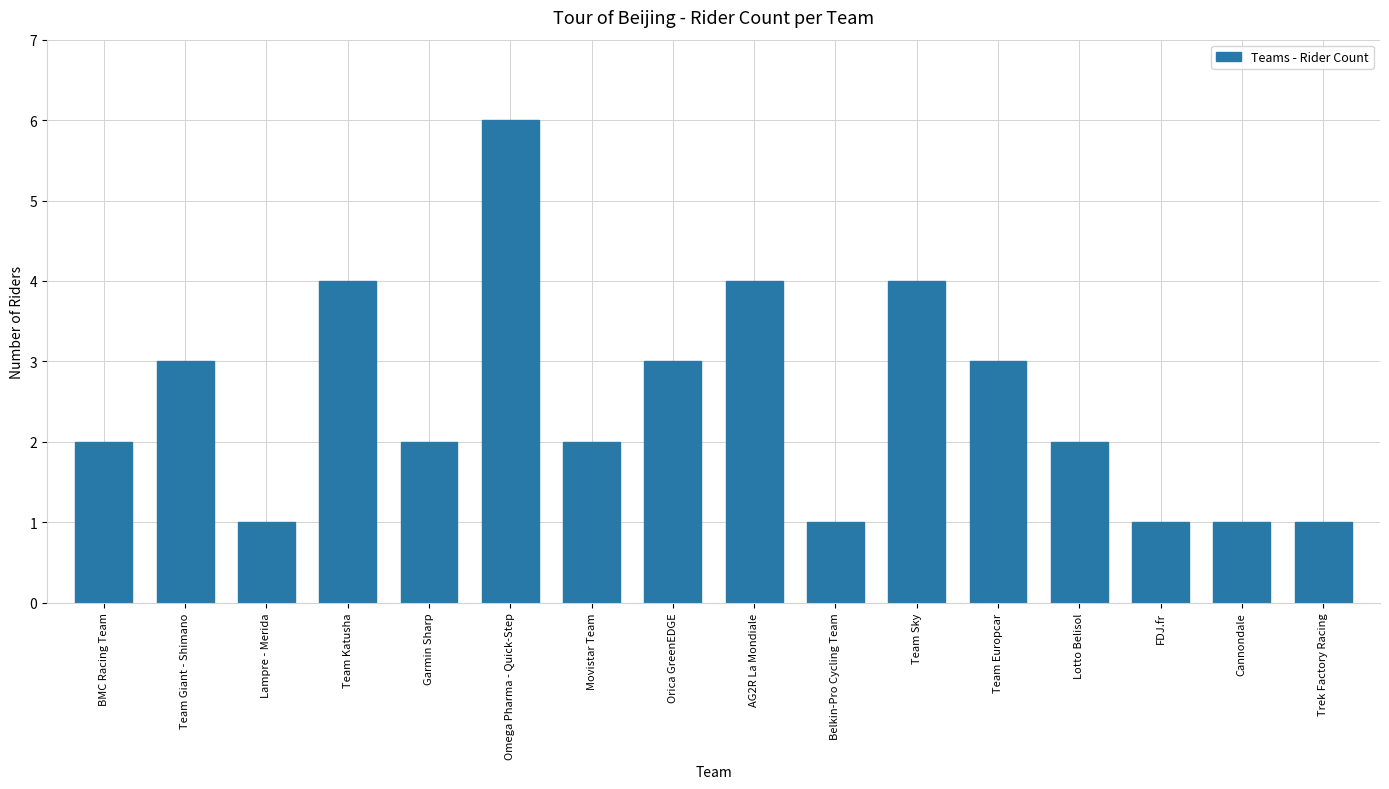

Reading left to right, transcribe all the data shown in this chart.

BMC Racing Team=2	Team Giant - Shimano=3	Lampre - Merida=1	Team Katusha=4	Garmin Sharp=2	Omega Pharma - Quick-Step=6	Movistar Team=2	Orica GreenEDGE=3	AG2R La Mondiale=4	Belkin-Pro Cycling Team=1	Team Sky=4	Team Europcar=3	Lotto Belisol=2	FDJ.fr=1	Cannondale=1	Trek Factory Racing=1